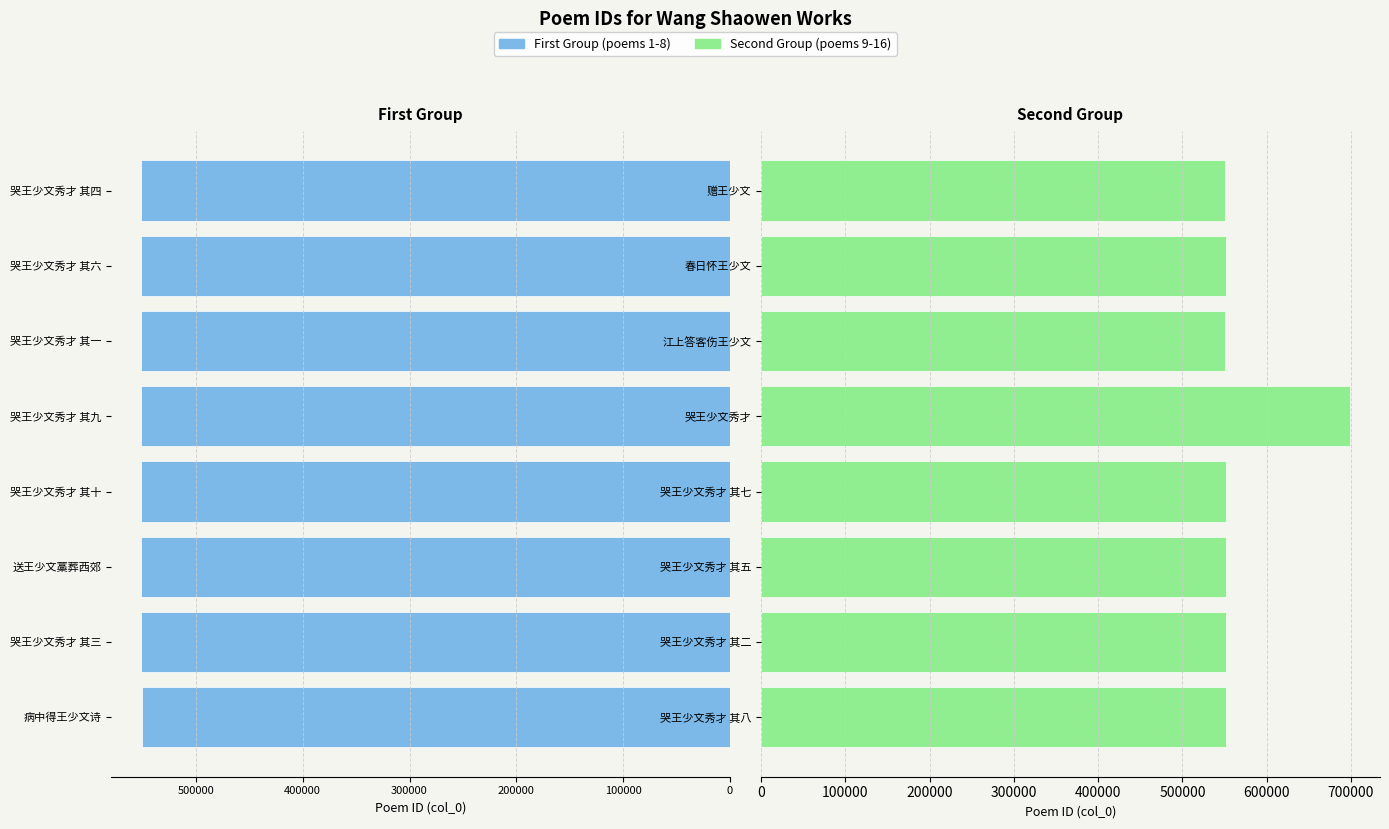

Reading right to left, transcribe all the data shown in this chart.

col_0 (first group): 551663	551665	551660	551668	551669	551250	551662	550652
col_0 (second group): 550476	551643	550480	699102	551666	551664	551661	551667